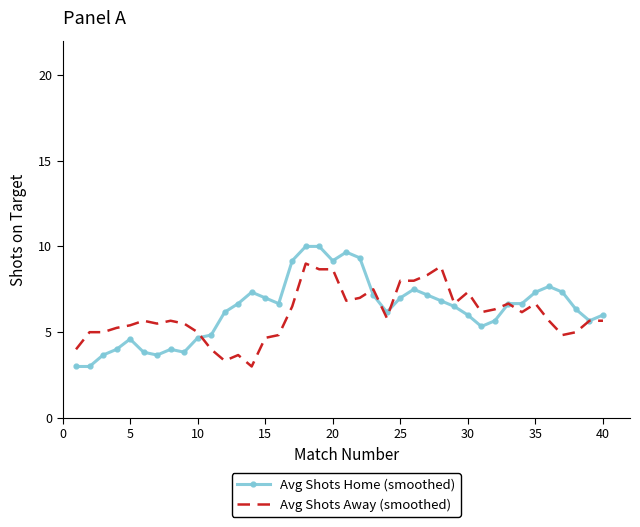

What is the smallest value displayed?

3.0